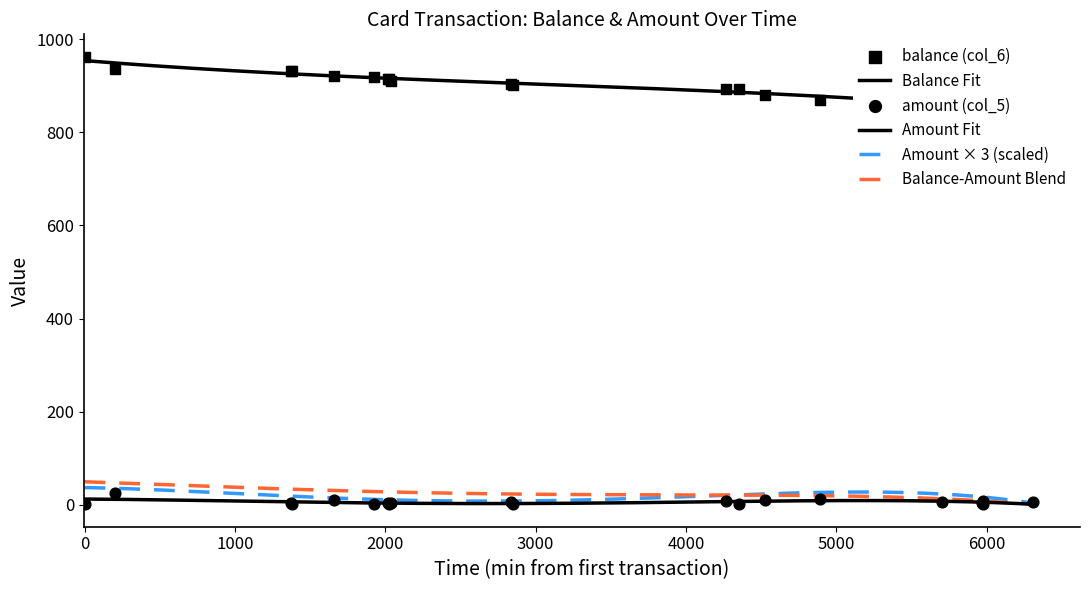

Which series reaches the maximum Y coordinate?

balance (col_6)